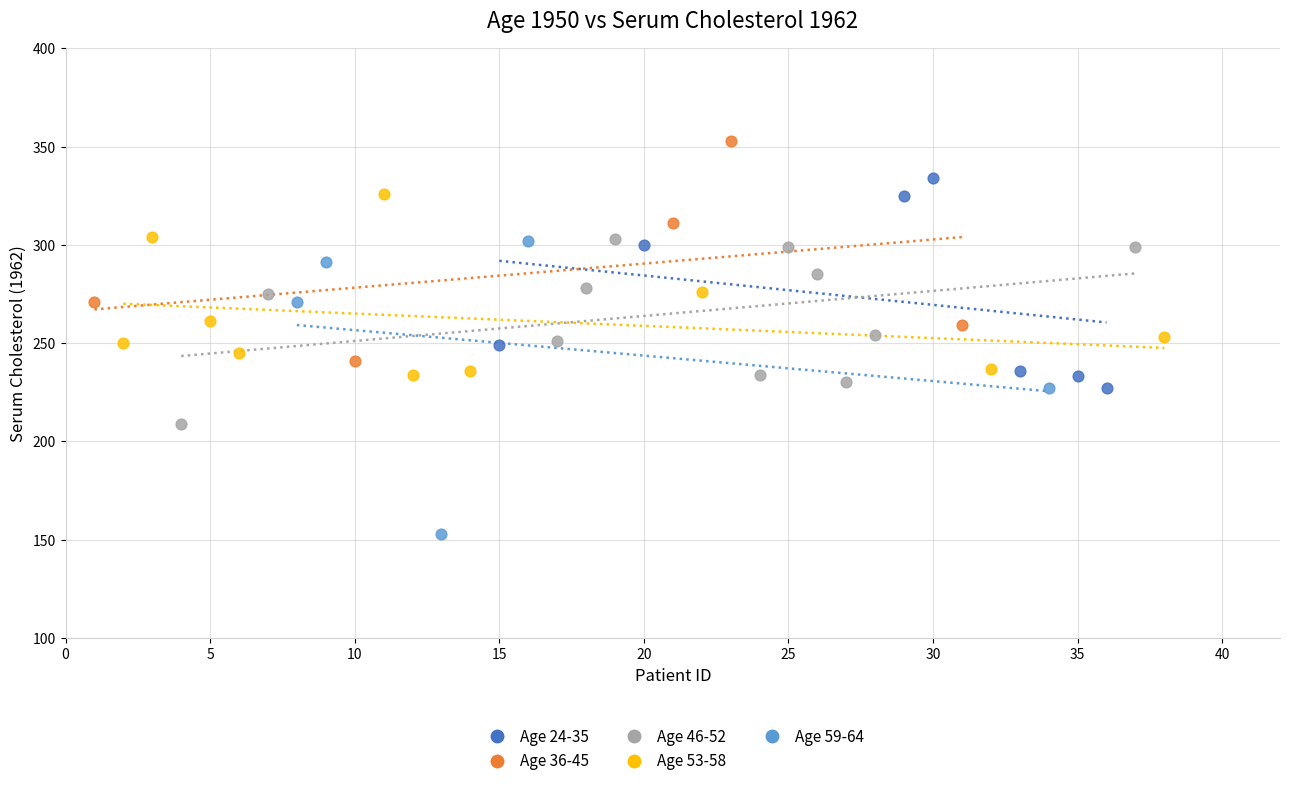

What are all the series names shown in the legend?

Age 24-35, Age 36-45, Age 46-52, Age 53-58, Age 59-64